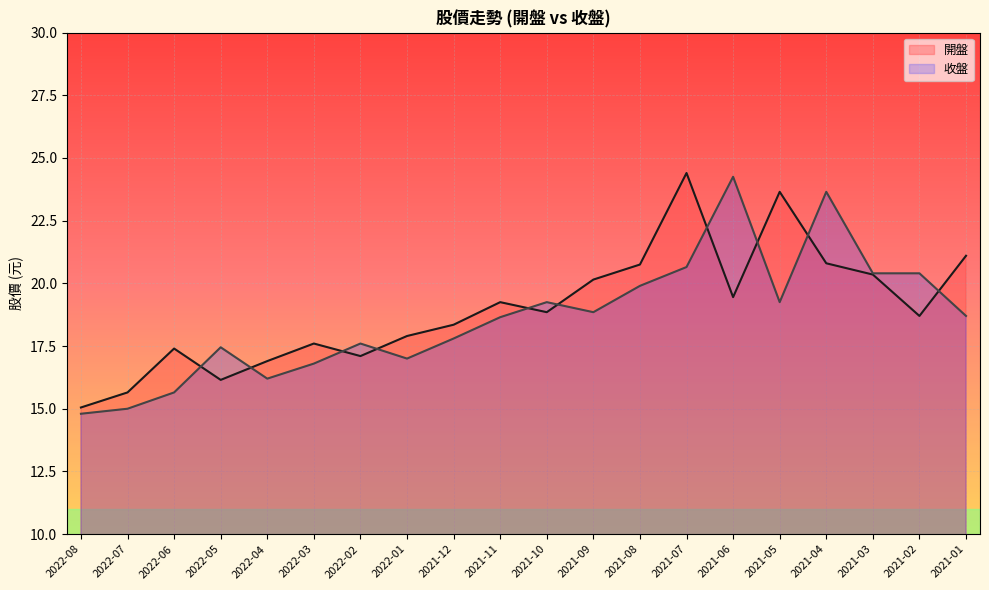

How many values in the 收盤 series are below 18?

9